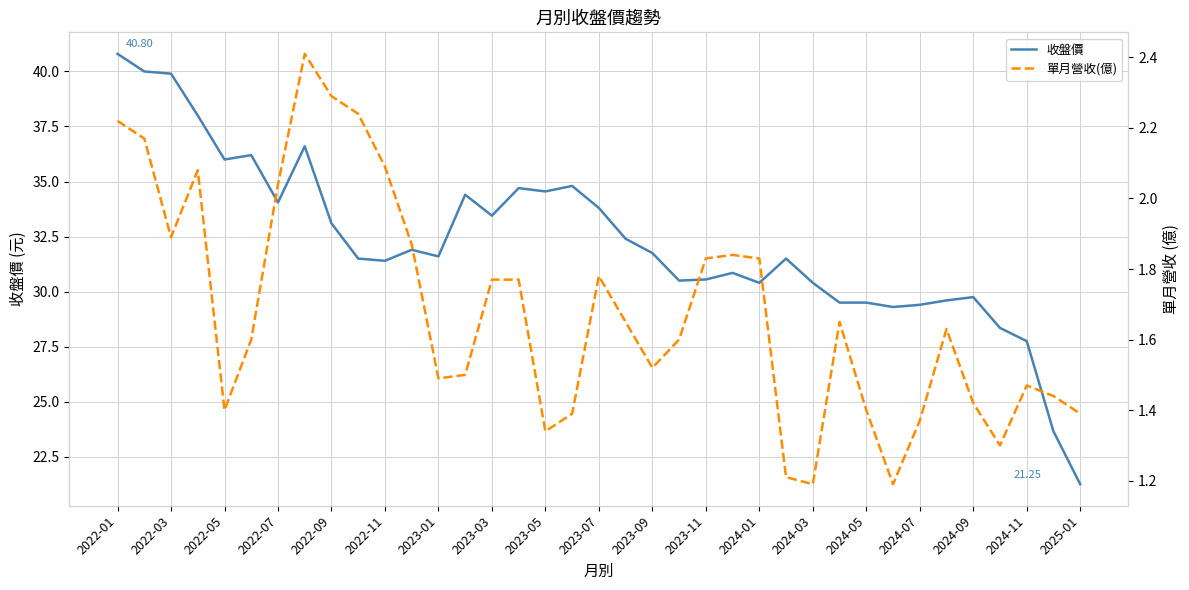

Which series has the largest total across all categories?

收盤價